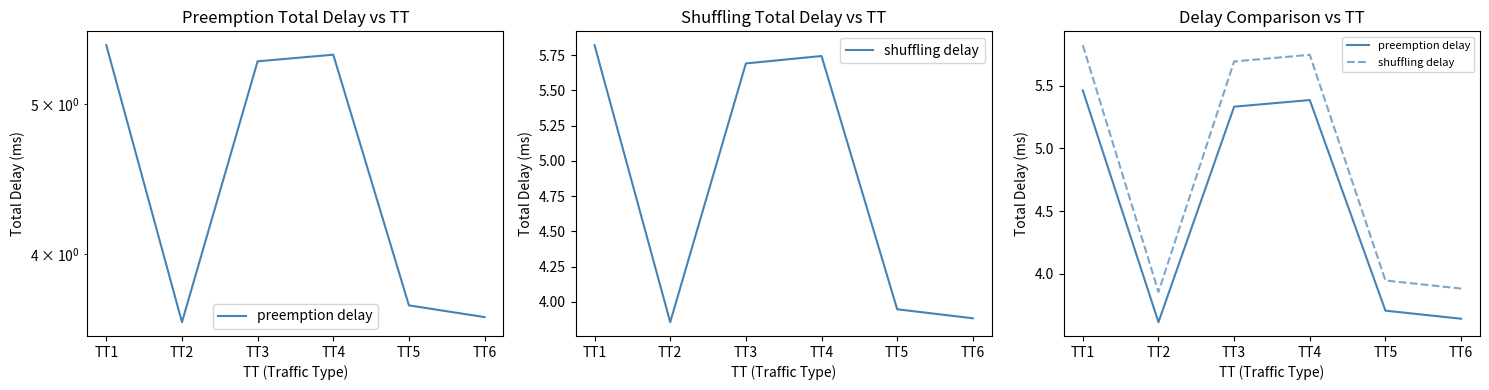

What is the smallest value displayed?

3.6